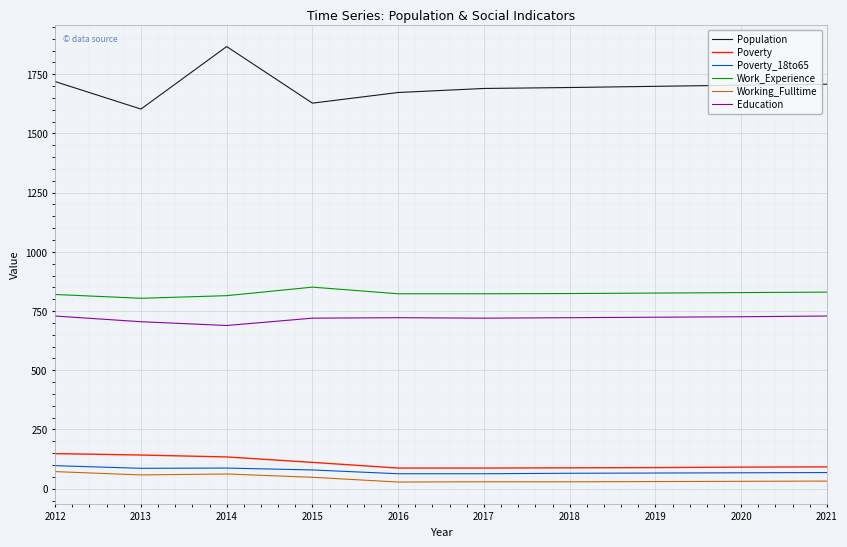

What is the sum of all Working_Fulltime values?

419